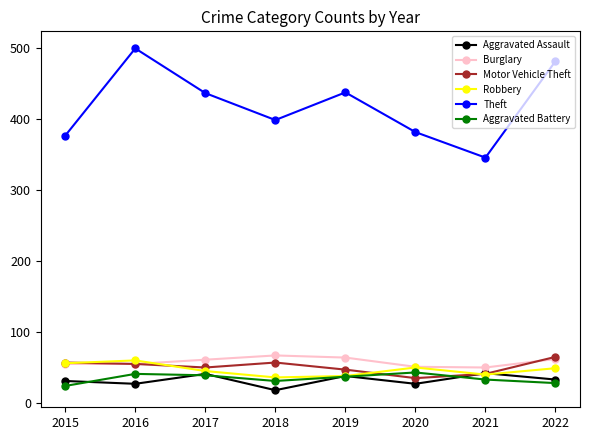

What is the value of the Aggravated Assault point at the 4th from the left?

18